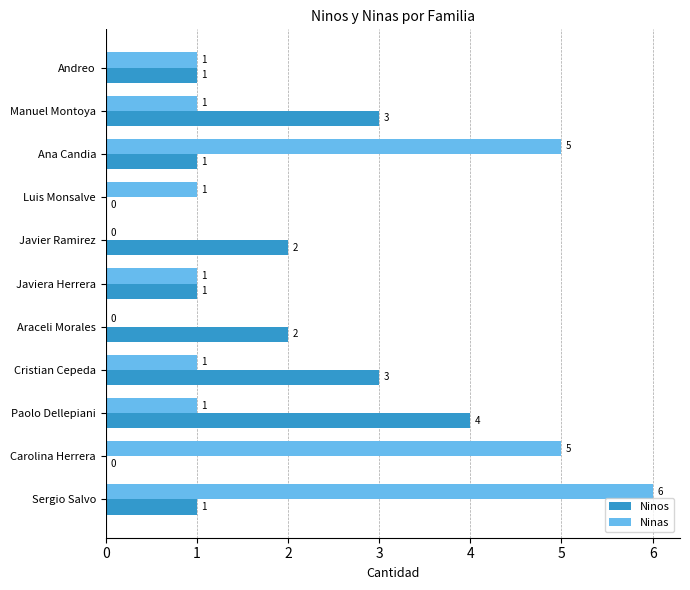

How many Ninas values are between 1 and 5?

8